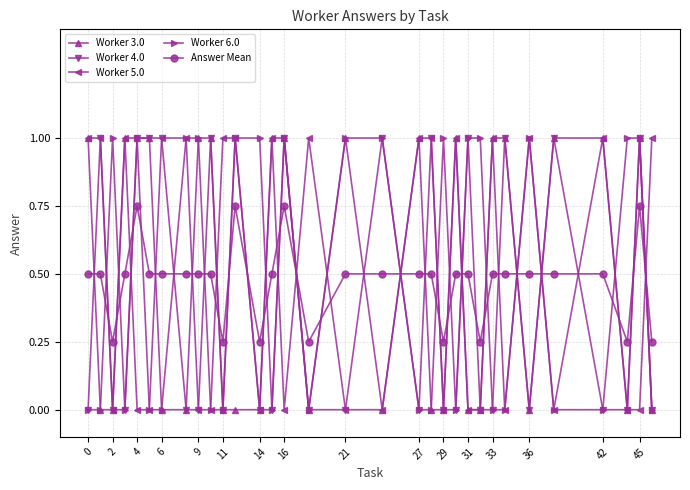

How many categories are shown in the chart?

32